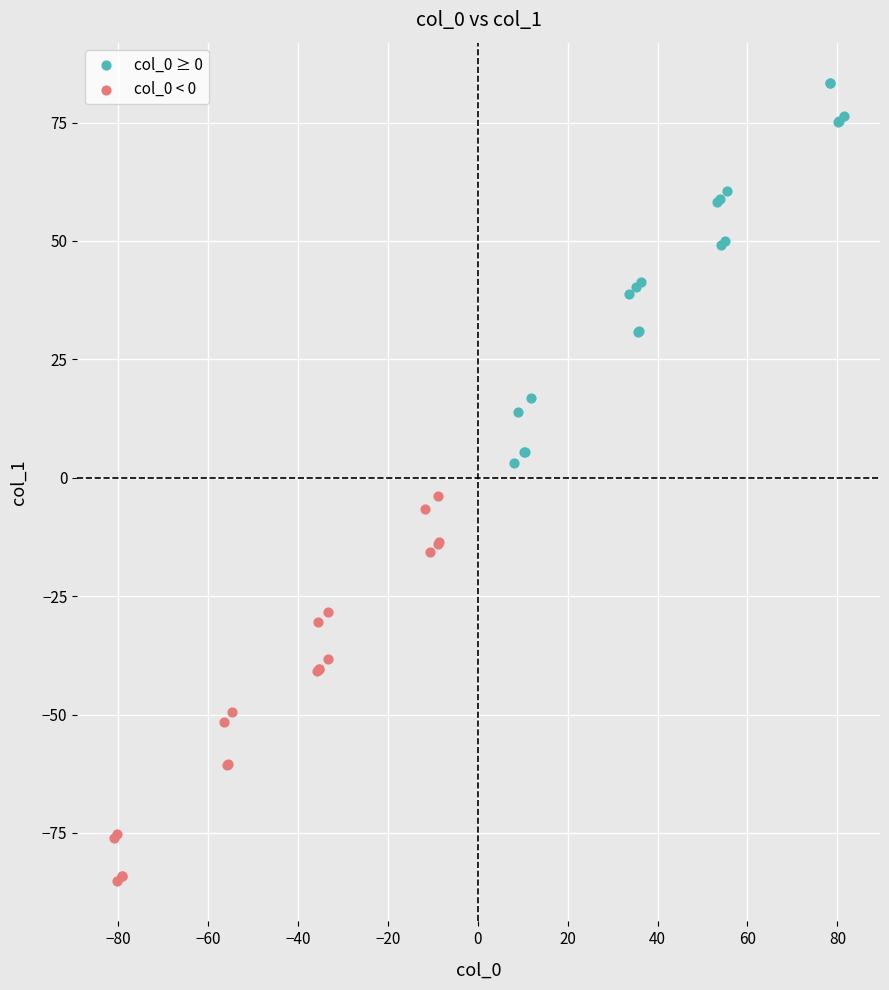

Which series reaches the maximum Y coordinate?

col_0 ≥ 0